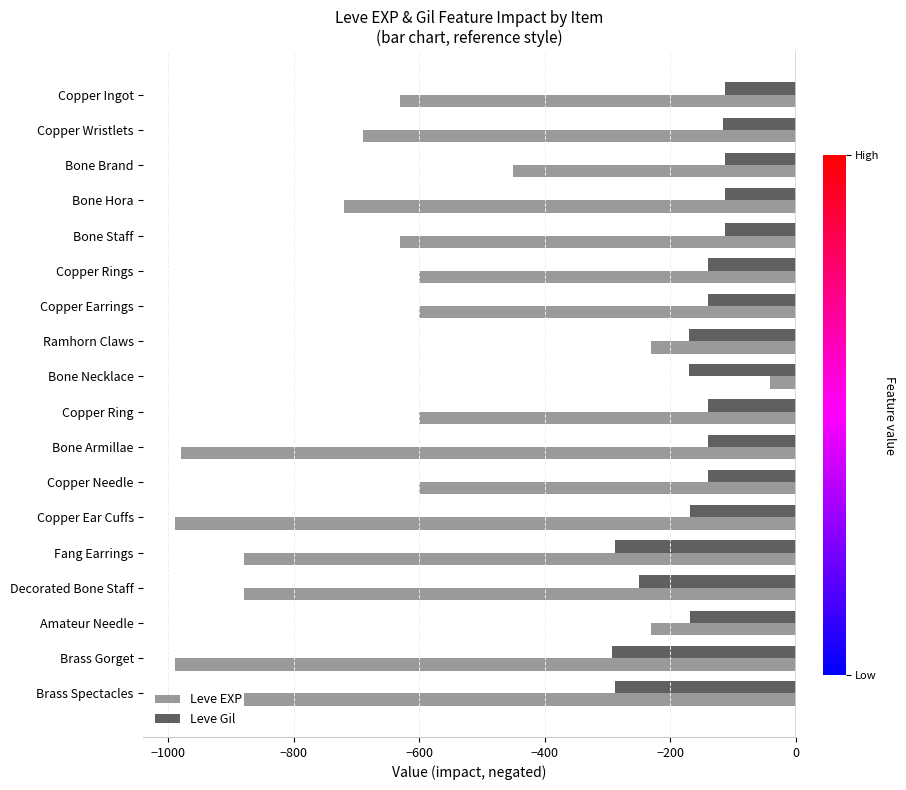

Rank the series by their maximum value, from highest to lowest.

Leve EXP, Leve Gil